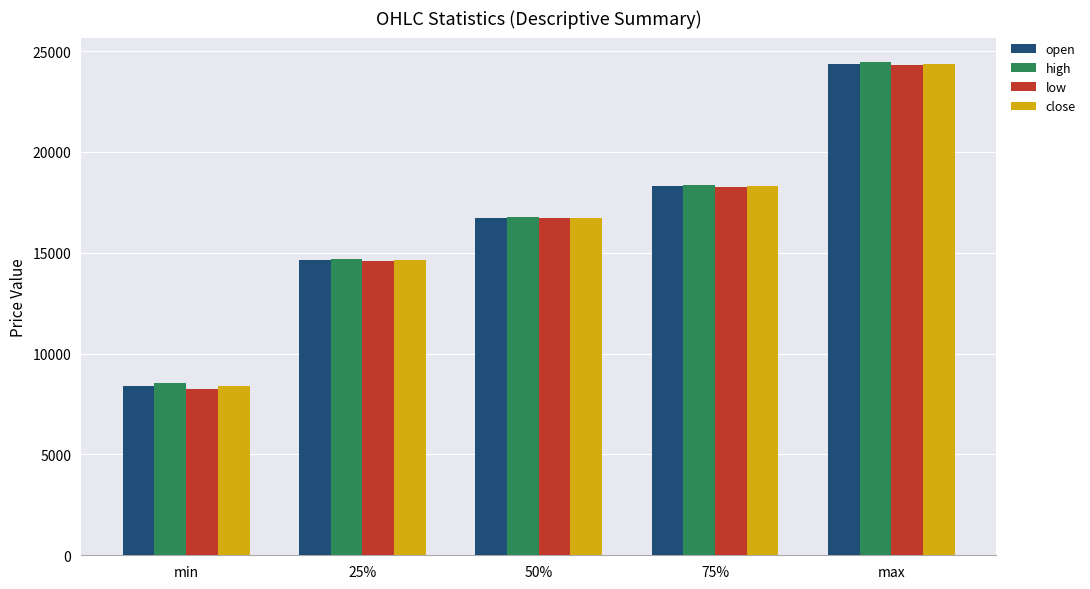

List the labels in order of low value, largest first.

max, 75%, 50%, 25%, min